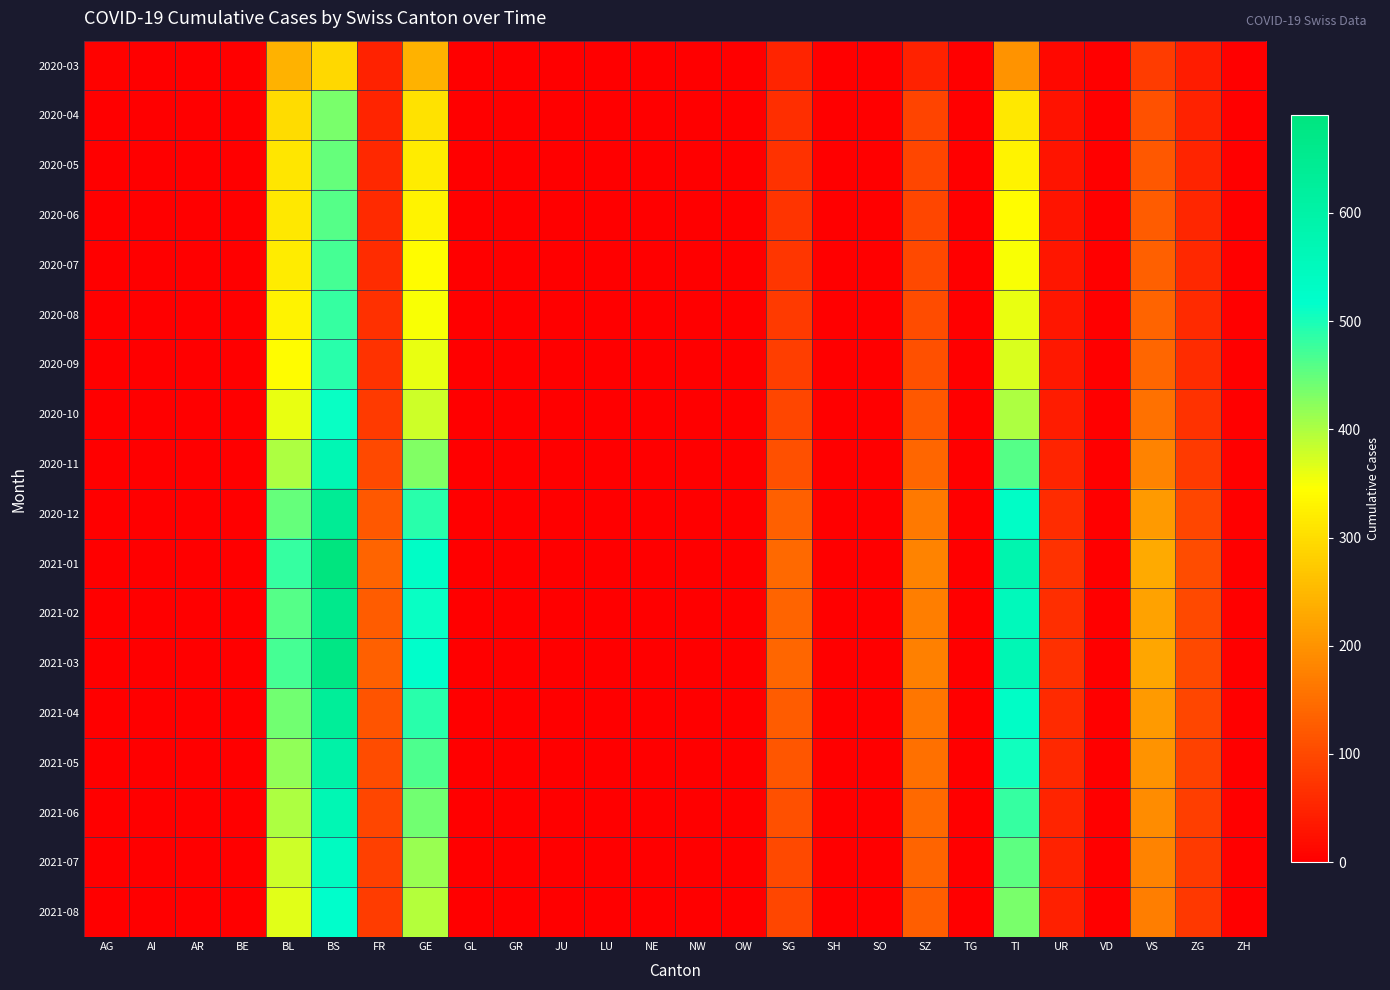

How many data points does each series have?

26